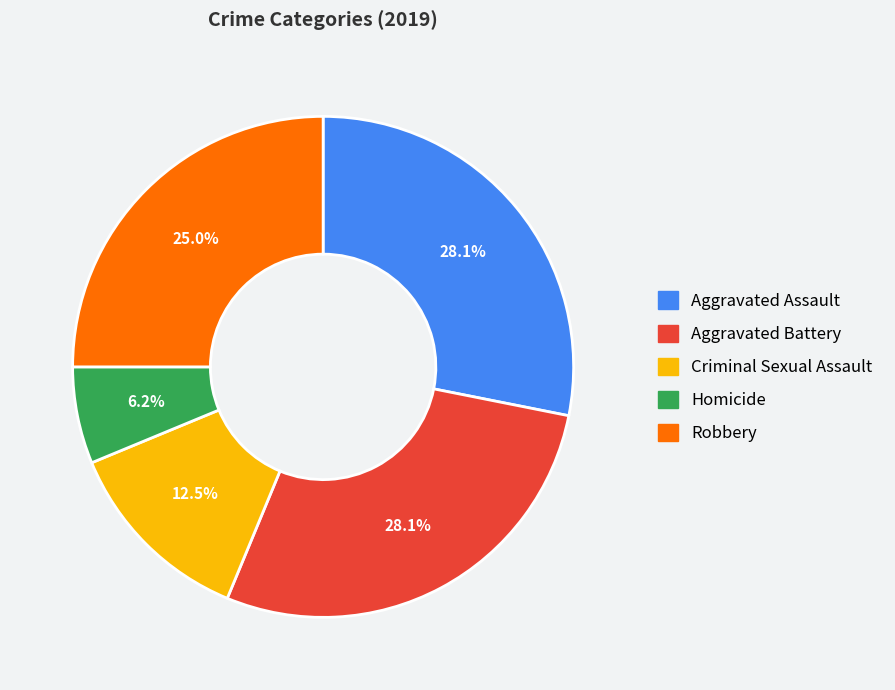

How many segments does this pie chart have?

5